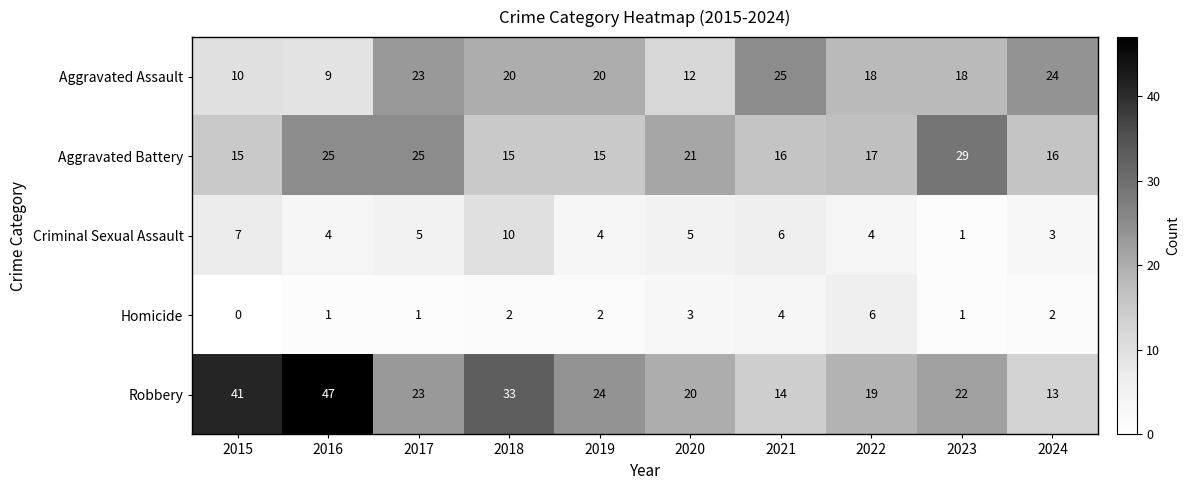

What is the sum of all Homicide values?

22